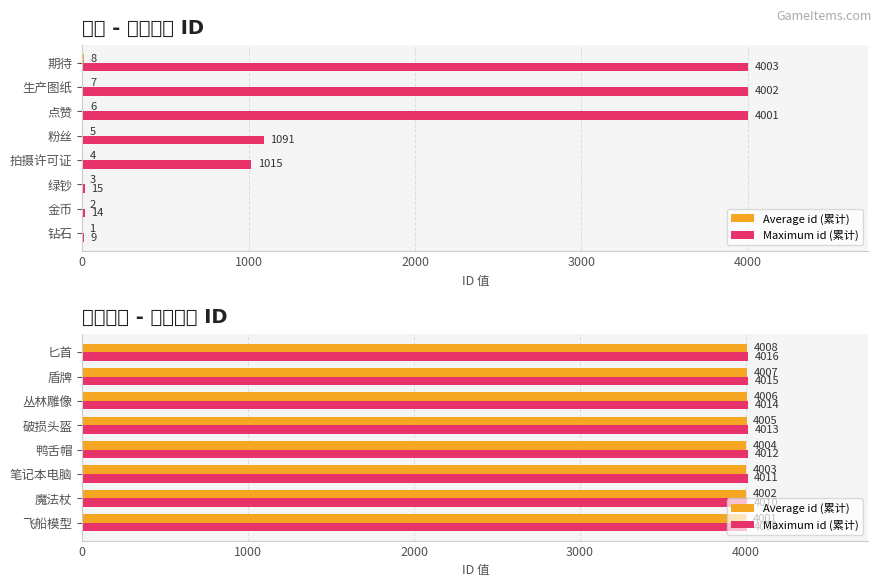

Rank the series by their average value, from lowest to highest.

Average id (累计), Maximum id (累计)